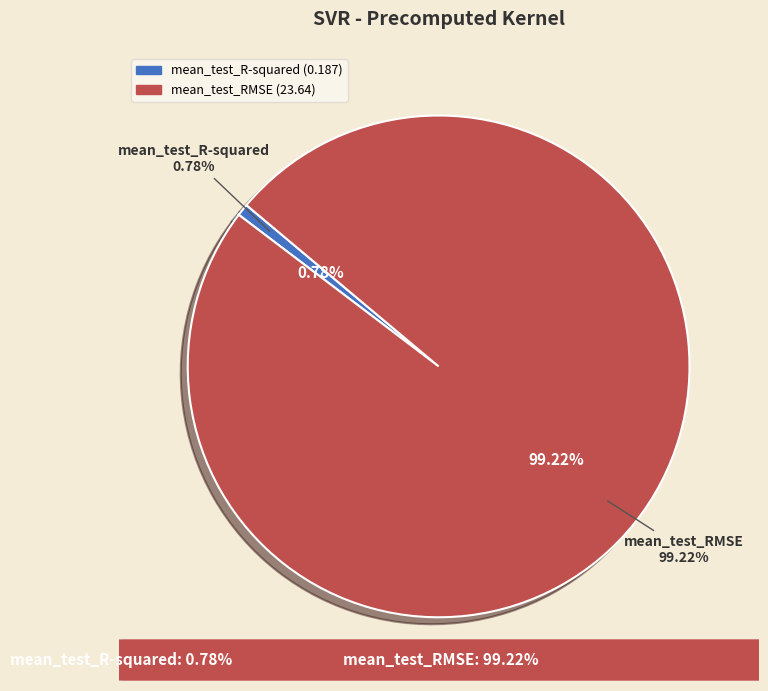

How much of the chart is everything except mean_test_R-squared?

99.2%